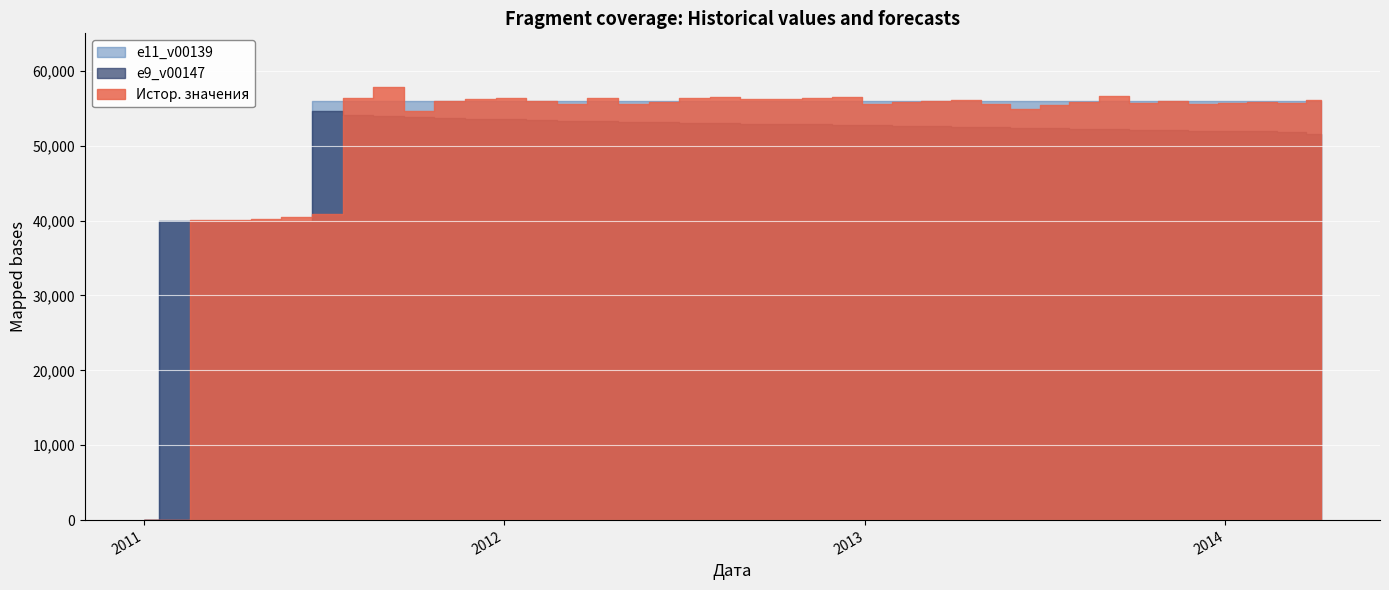

True or false: e9_v00147 has a value of 73611.0 at 2014-04.

False